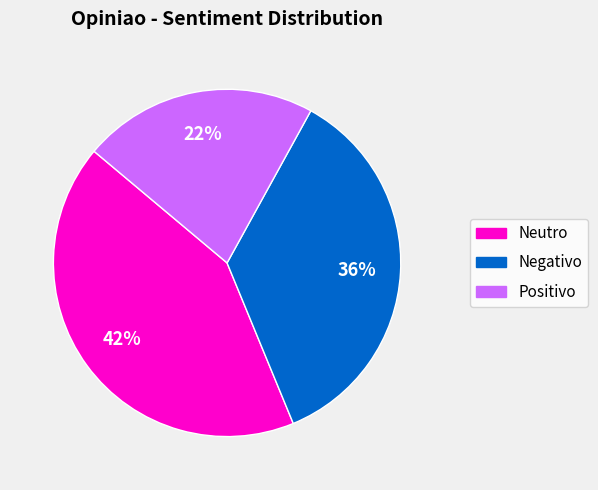

What percentage is the Neutro slice, to the nearest percent?

42%